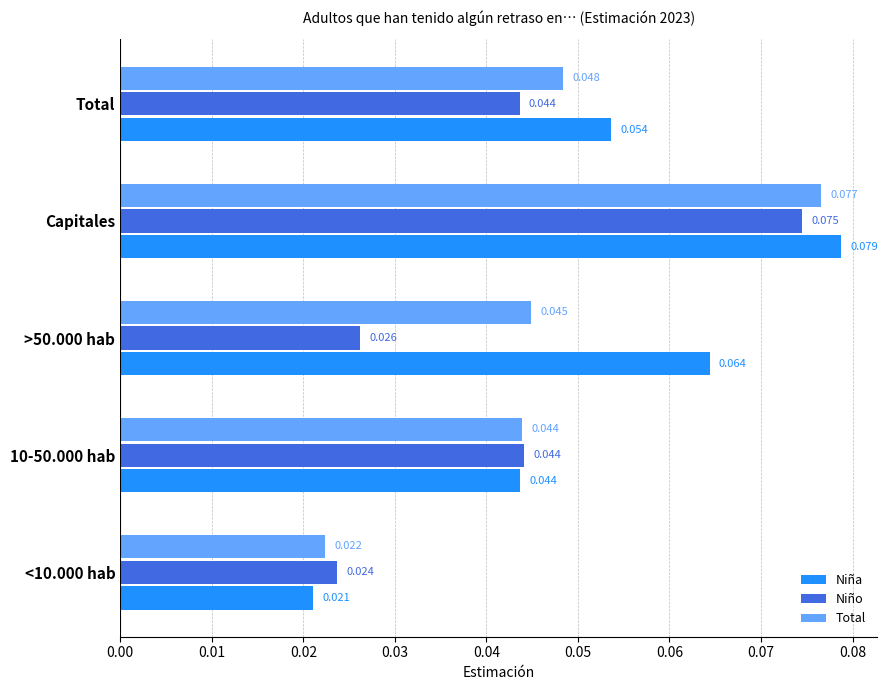

At how many categories does at least one series exceed 0?

5